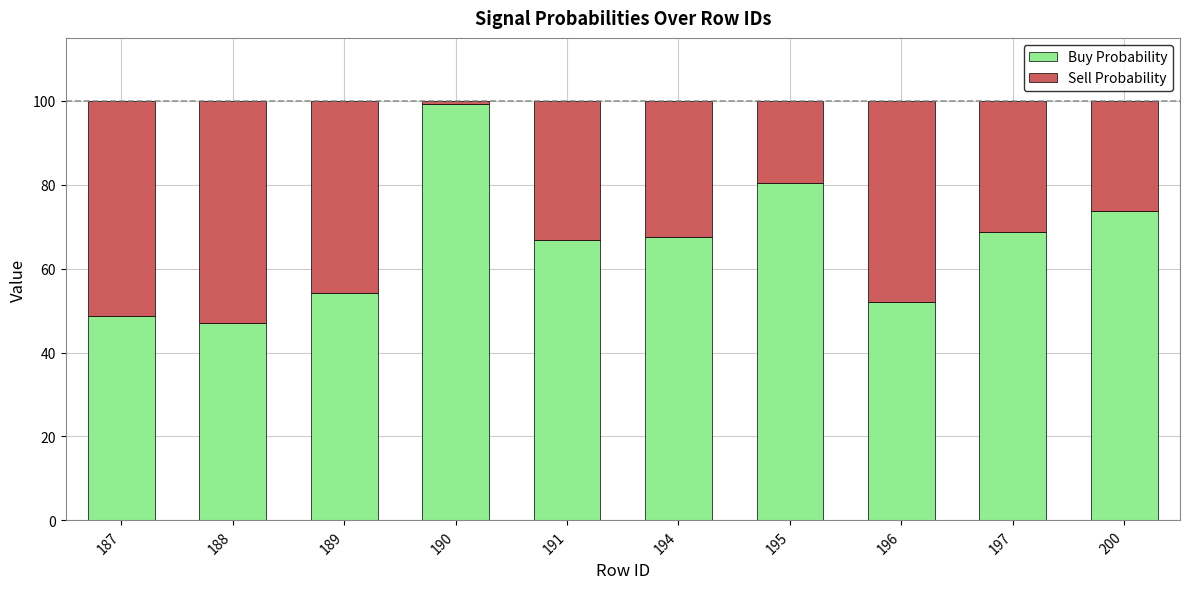

Does the chart contain any negative values?

No